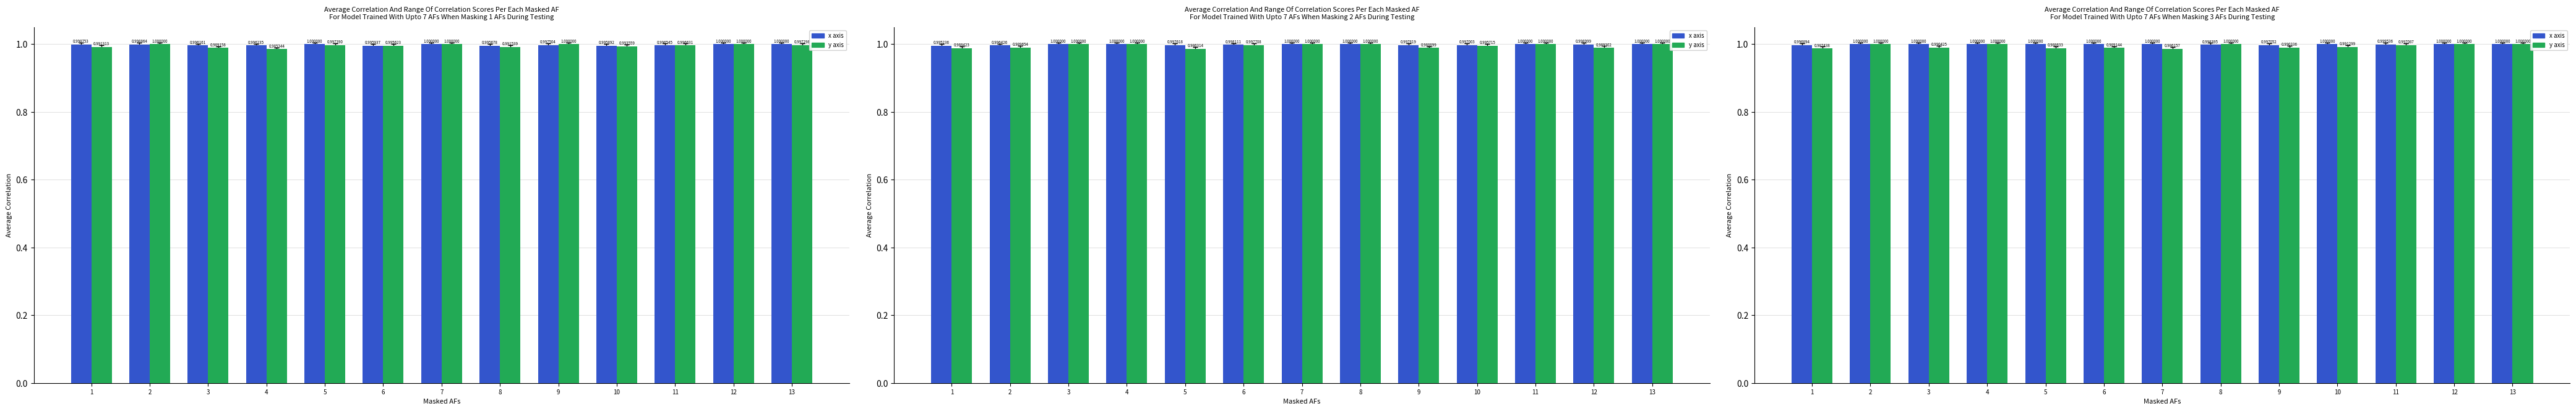

How many groups of bars are there?

13